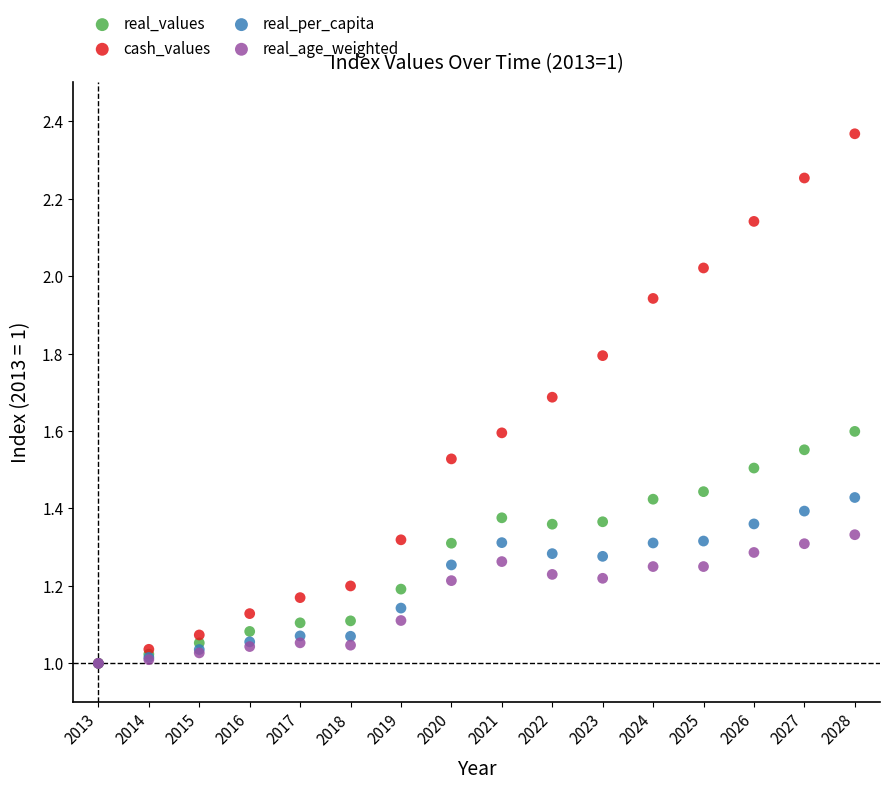

What are all the series names shown in the legend?

real_values, cash_values, real_per_capita, real_age_weighted